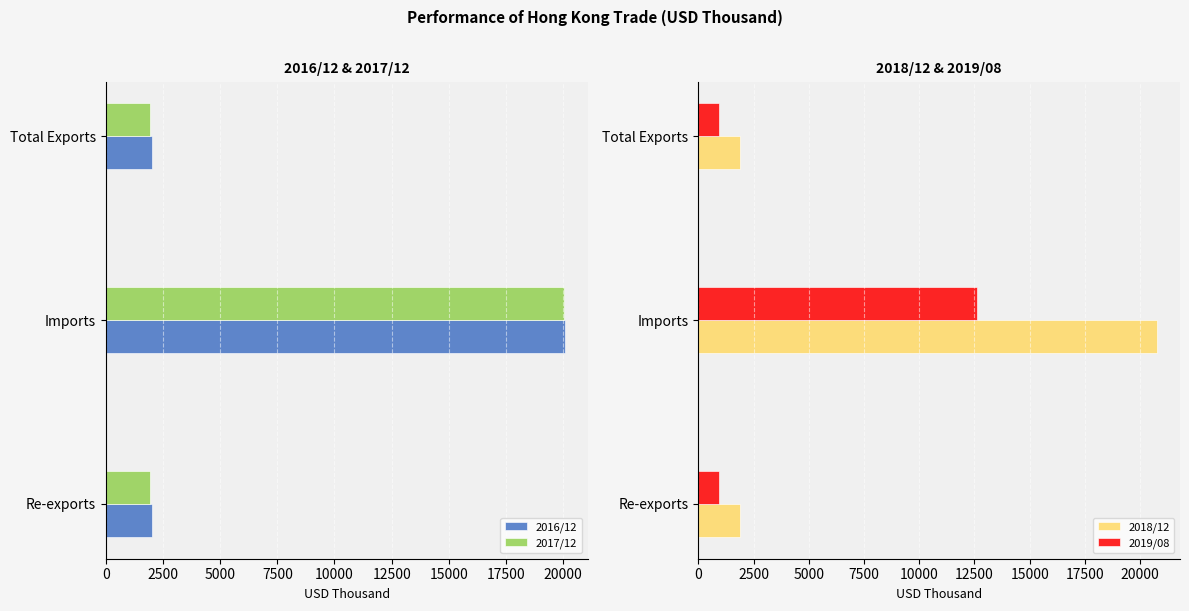

The 2016/12 series shows 20062.7 at Imports. True or false?

True